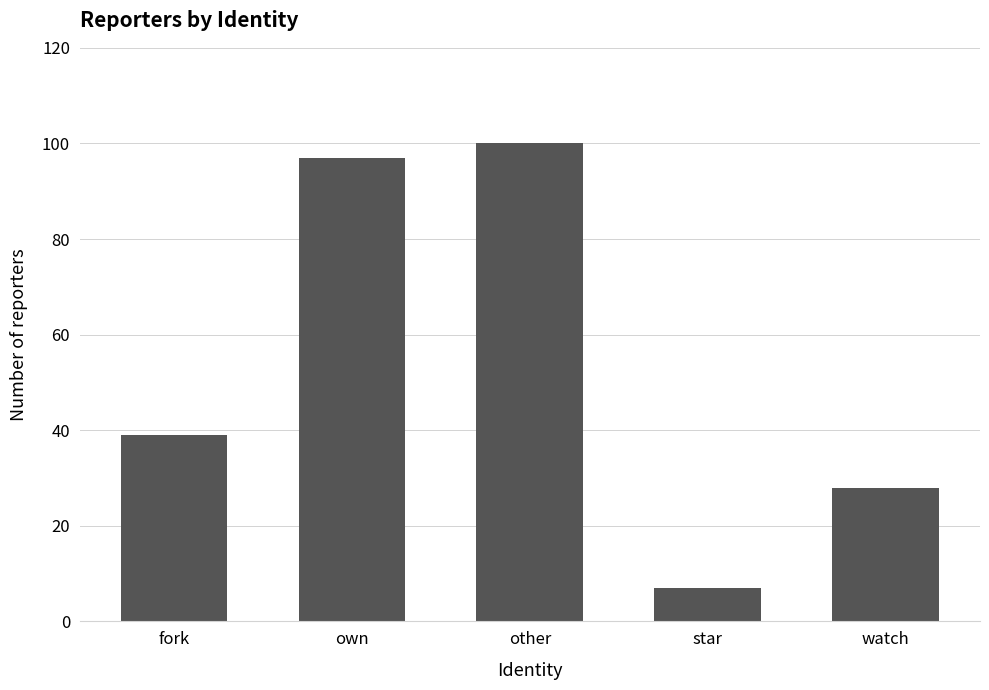

What is the greatest value displayed?

100